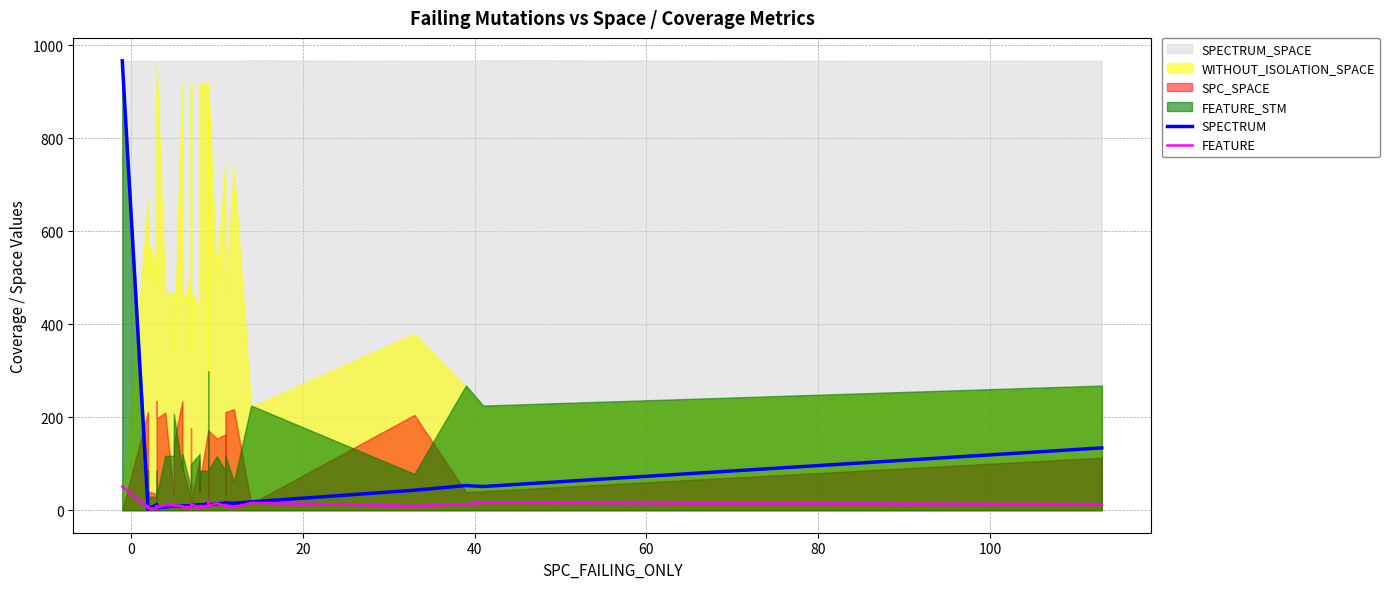

What is the value of the SPECTRUM point at the 8th from the left?

11